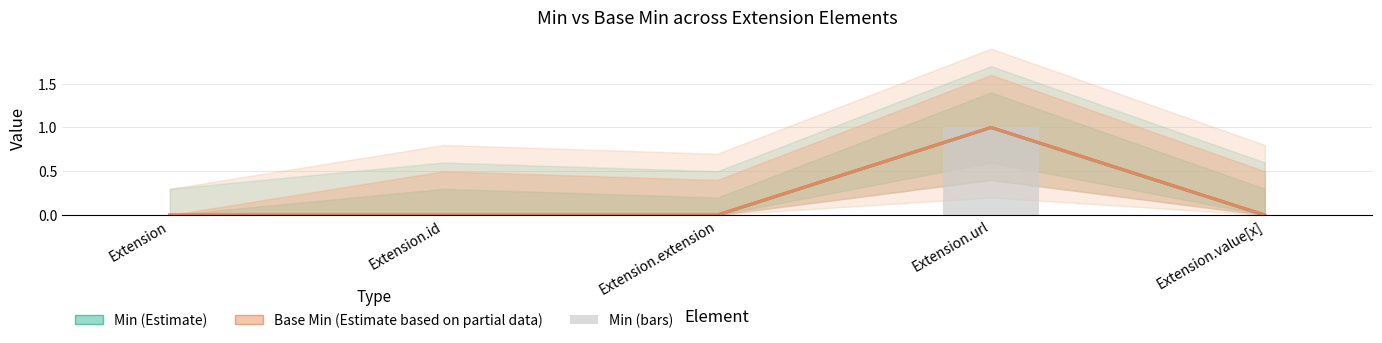

Are the bars horizontal?

No